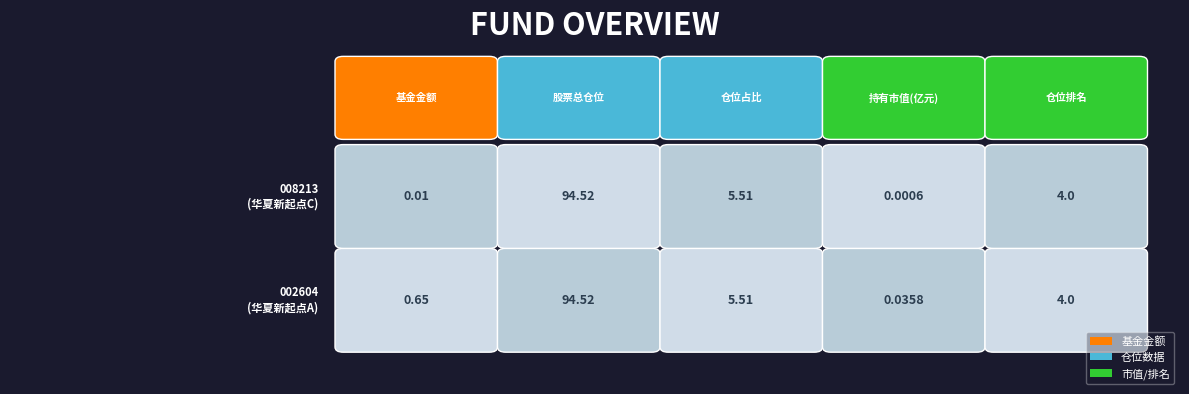

The 008213 series shows 0.0 at 基金金额. True or false?

True